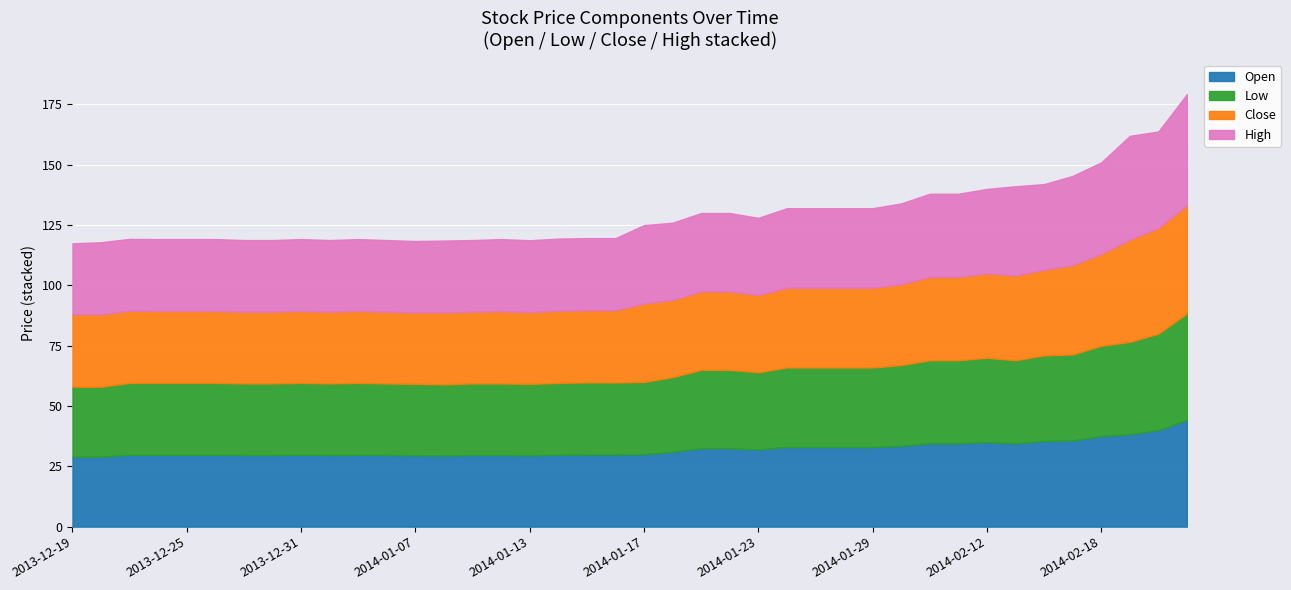

How many interior local peaks does the Close series have?

5